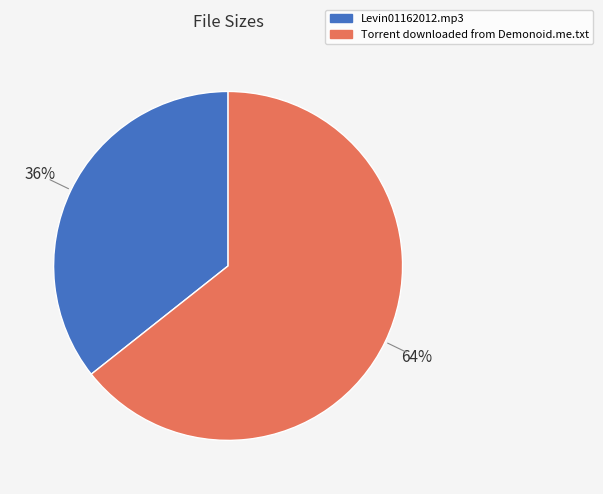

Which category has the smallest portion of the pie?

Levin01162012.mp3